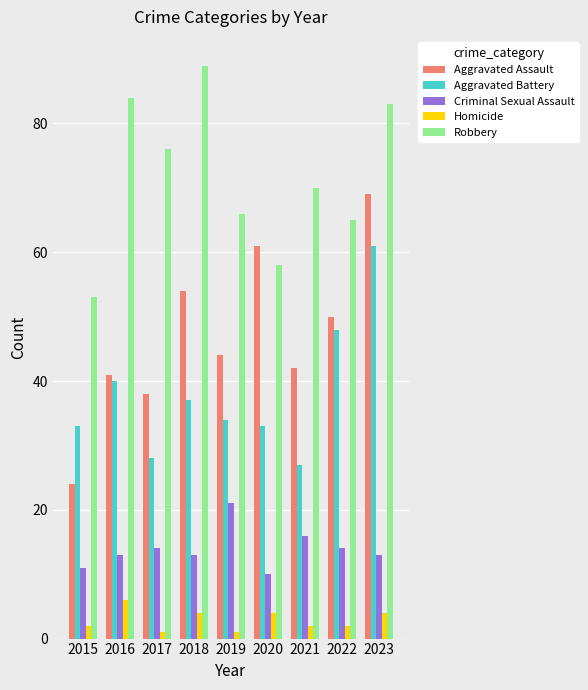

True or false: Aggravated Assault has a value of 64 at 2021.

False